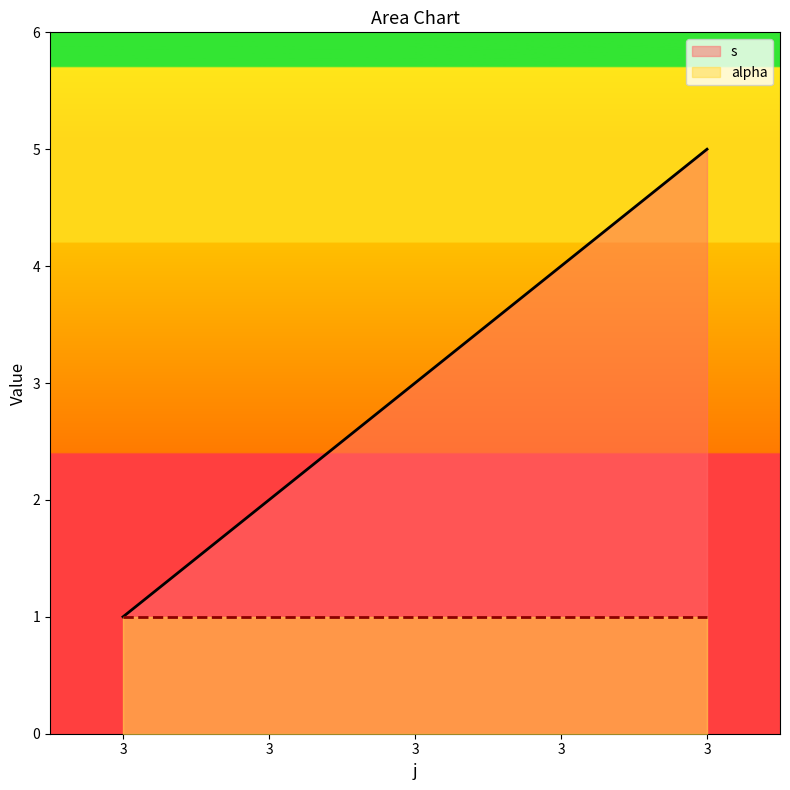

Which label corresponds to the largest value in the chart?

3